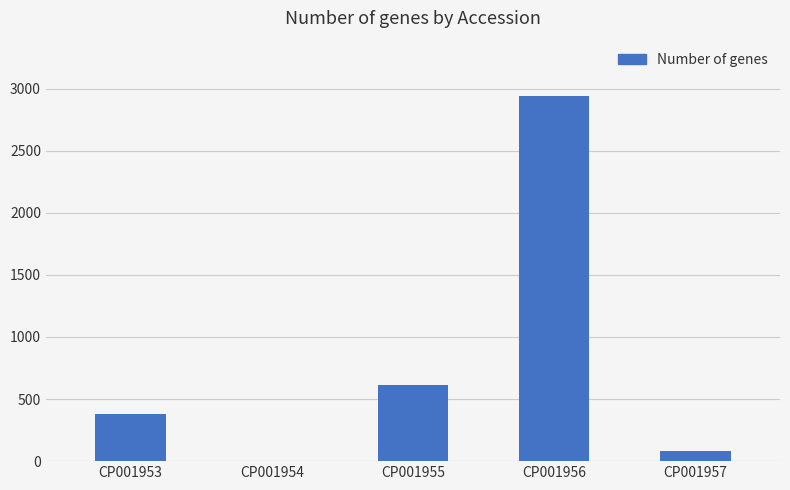

Read the value at CP001957.

78